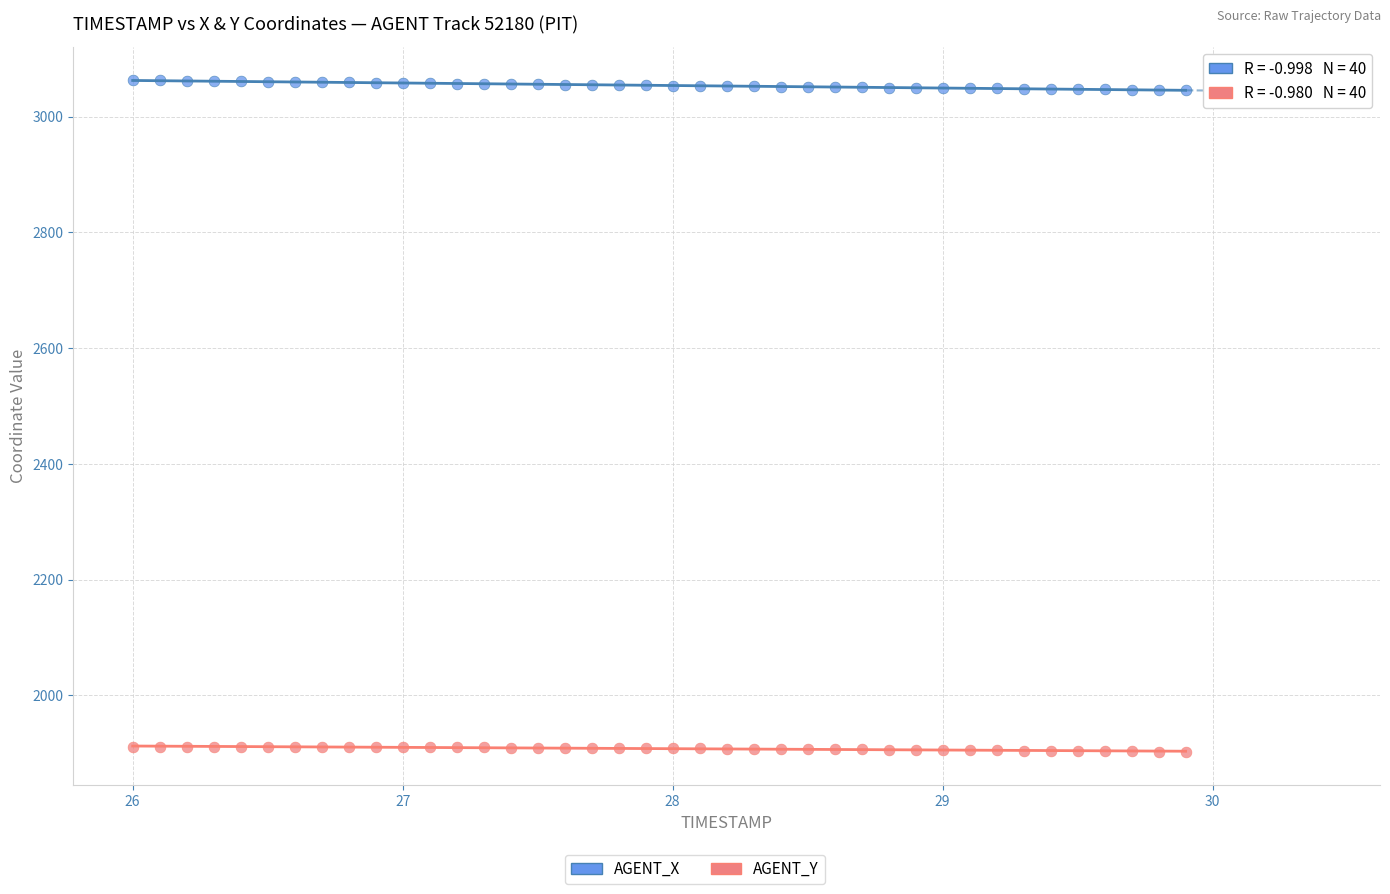

Which series has the widest spread of Y values?

AGENT_X